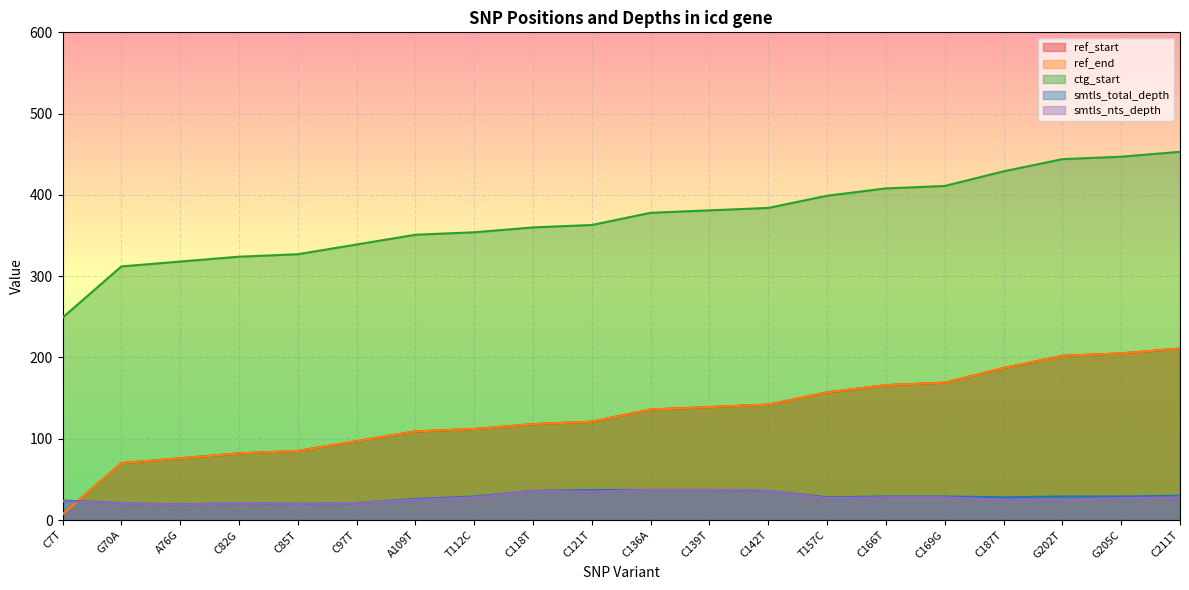

At how many categories does at least one series exceed 61?

20